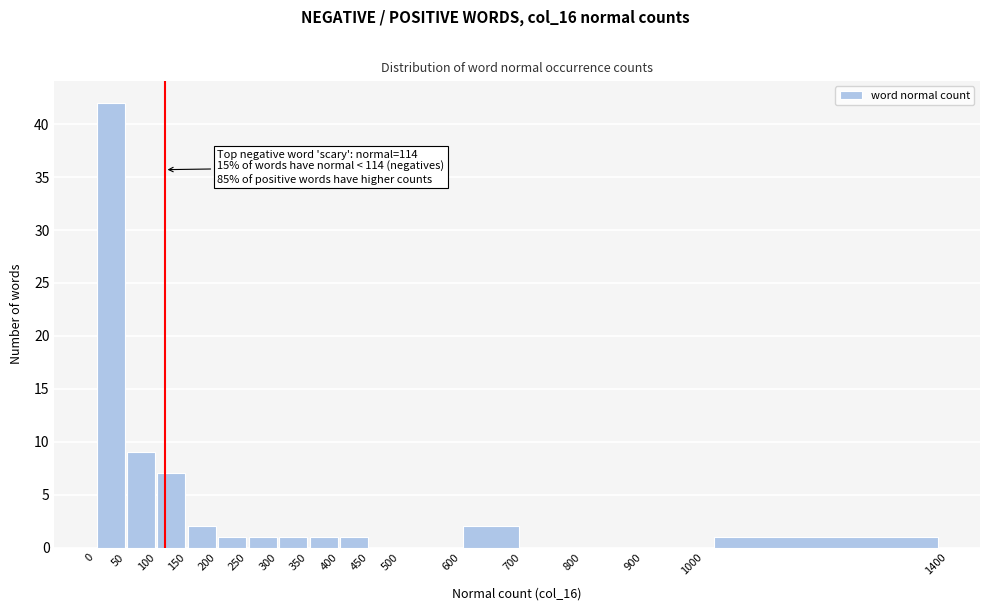

Over which range of the x-axis is the bar tallest?

0 to 50